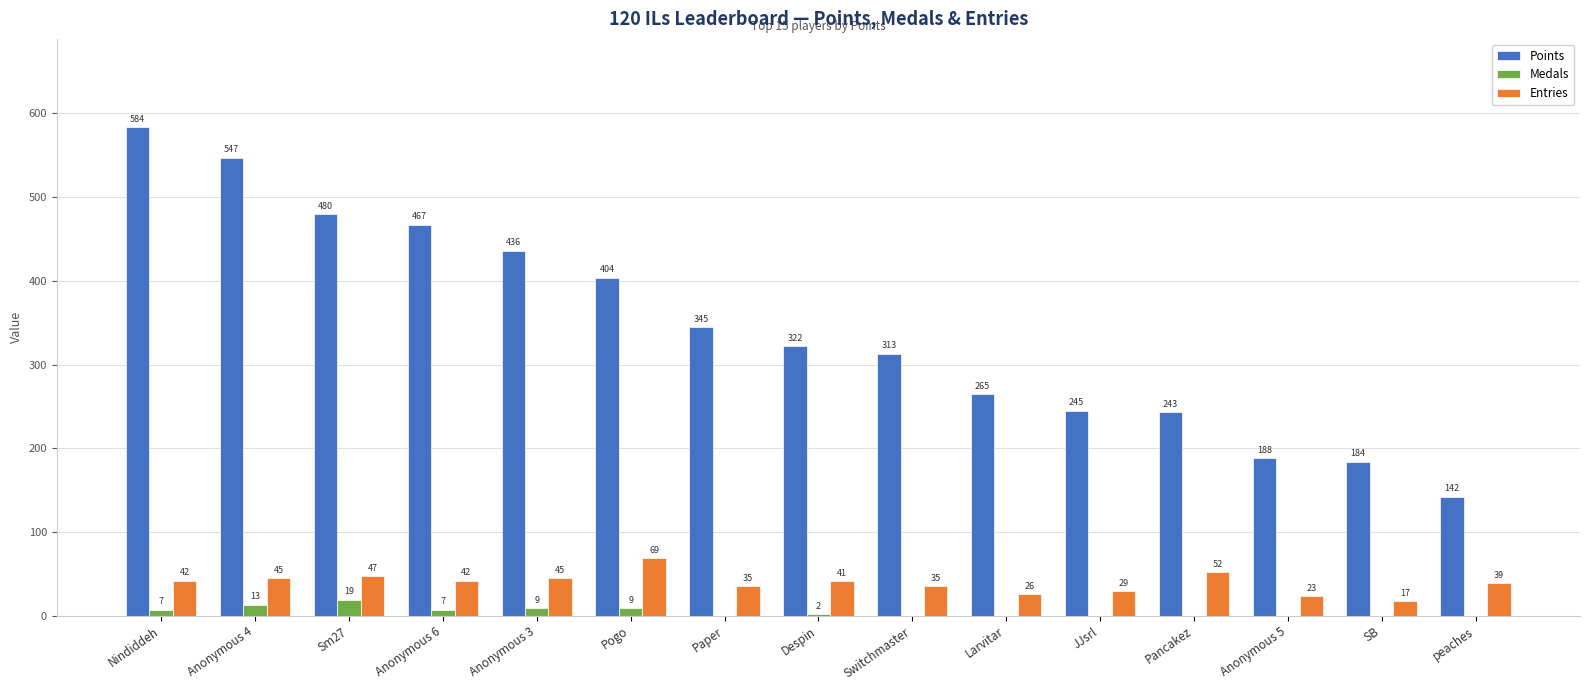

True or false: Points has a value of 404 at Pogo.

True